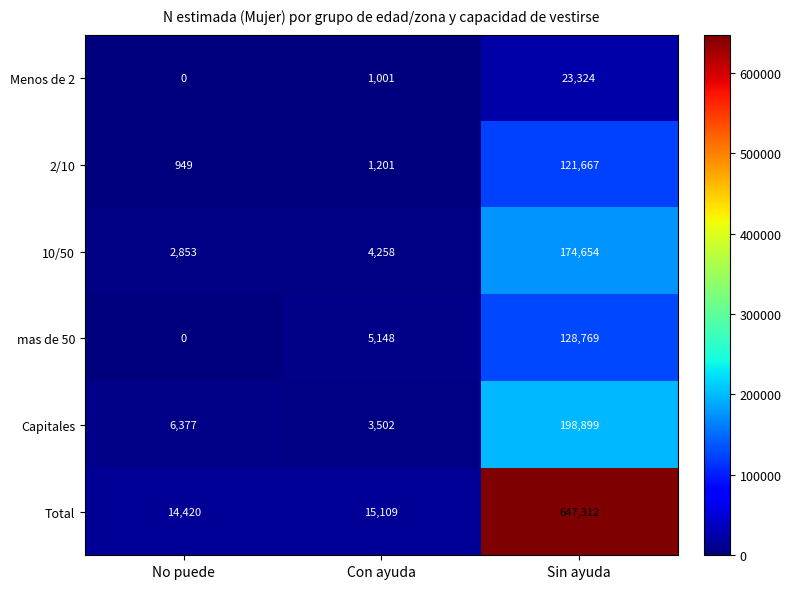

At which category does the chart reach its peak across all series?

Sin ayuda